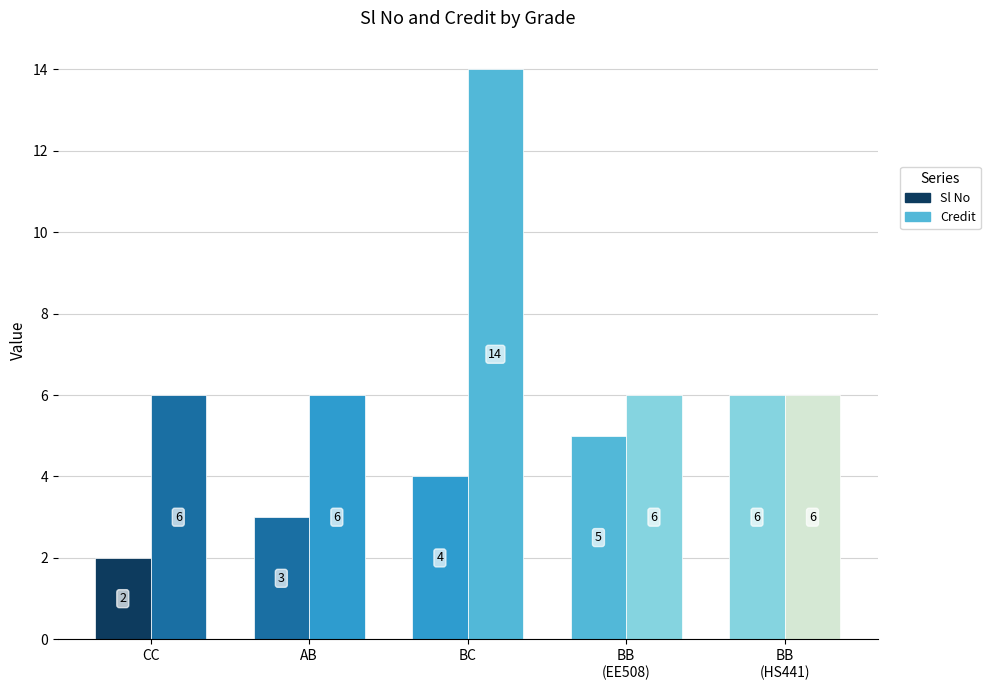

At how many categories does at least one series exceed 7?

1